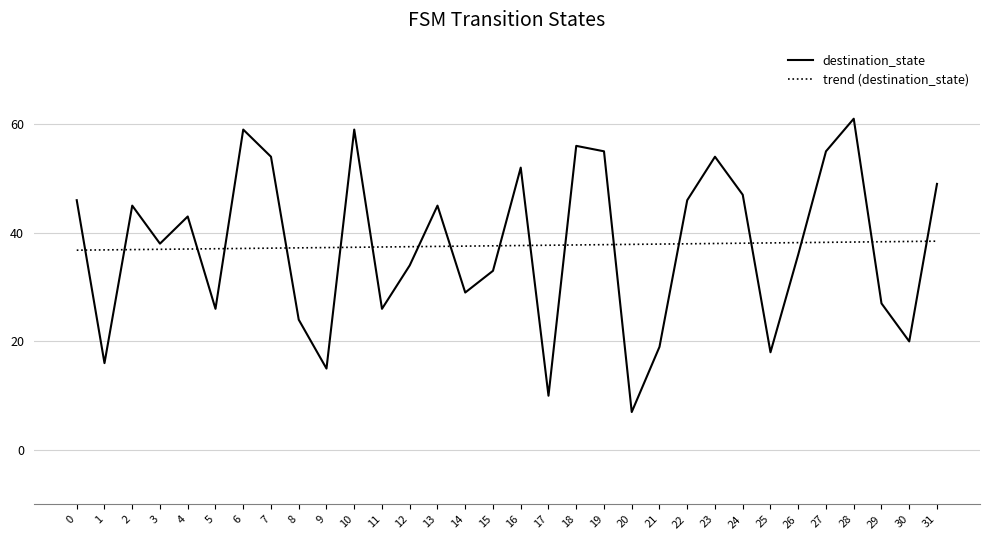

Read the trend (destination_state) value at 23.

38.0